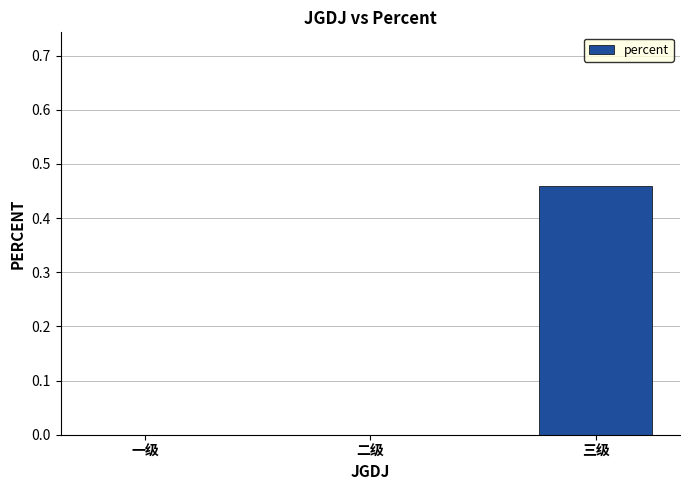

True or false: the data shows 0.8 at 三级.

False